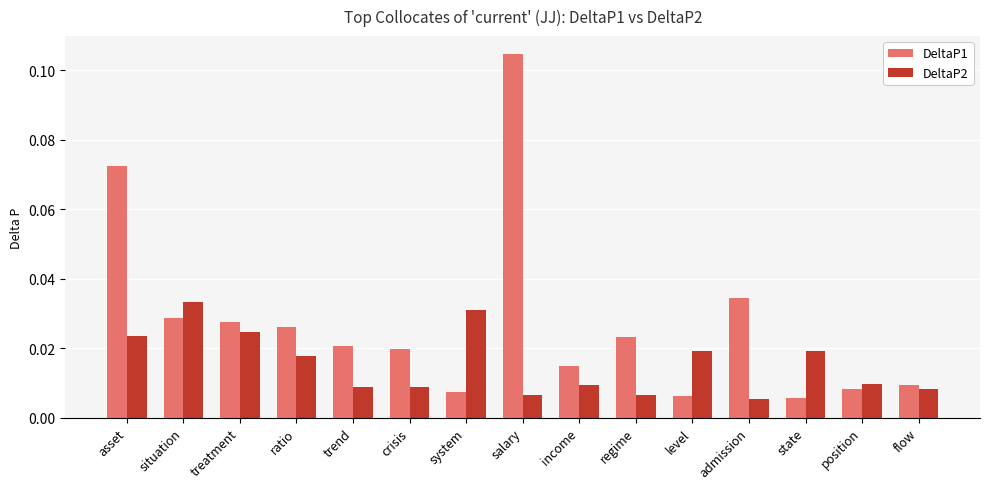

List the series in order of their overall mean, lowest first.

DeltaP2, DeltaP1